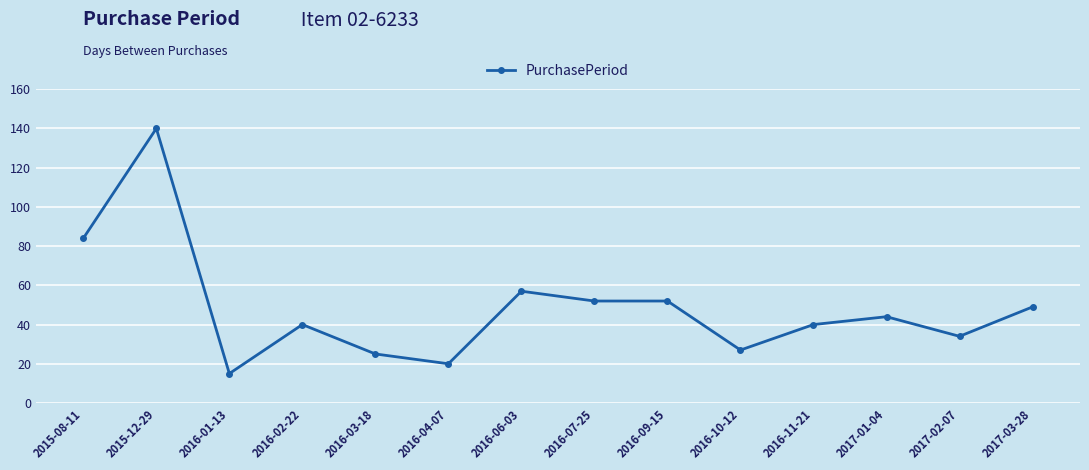

Reading right to left, what are all the values shown in this chart?

49	34	44	40	27	52	52	57	20	25	40	15	140	84